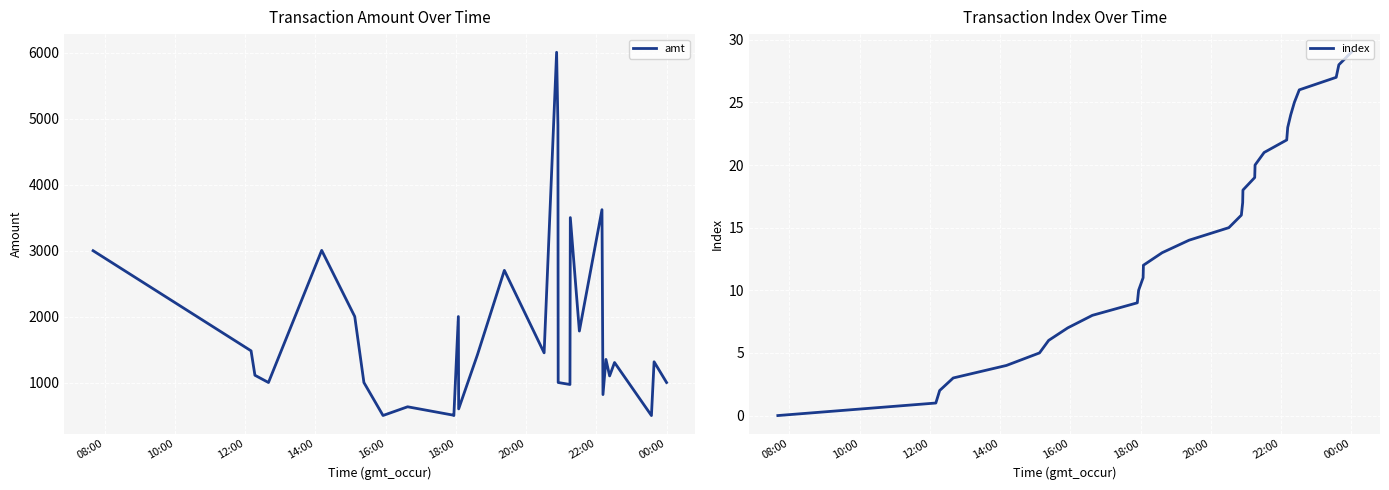

What is the lowest value of the amt series?

499